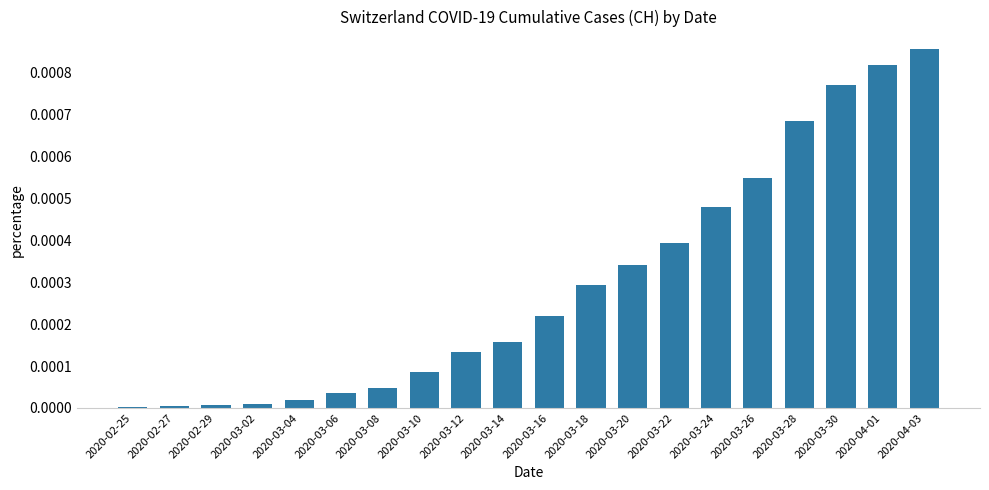

True or false: the data shows 0.0 at 2020-03-30.

True